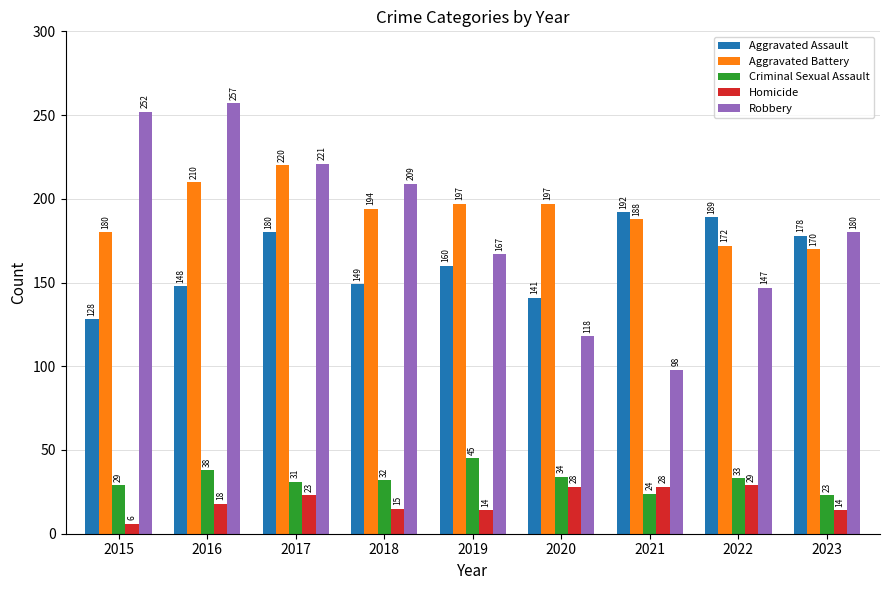

The value of Homicide at 2021 is 14. True or false?

False